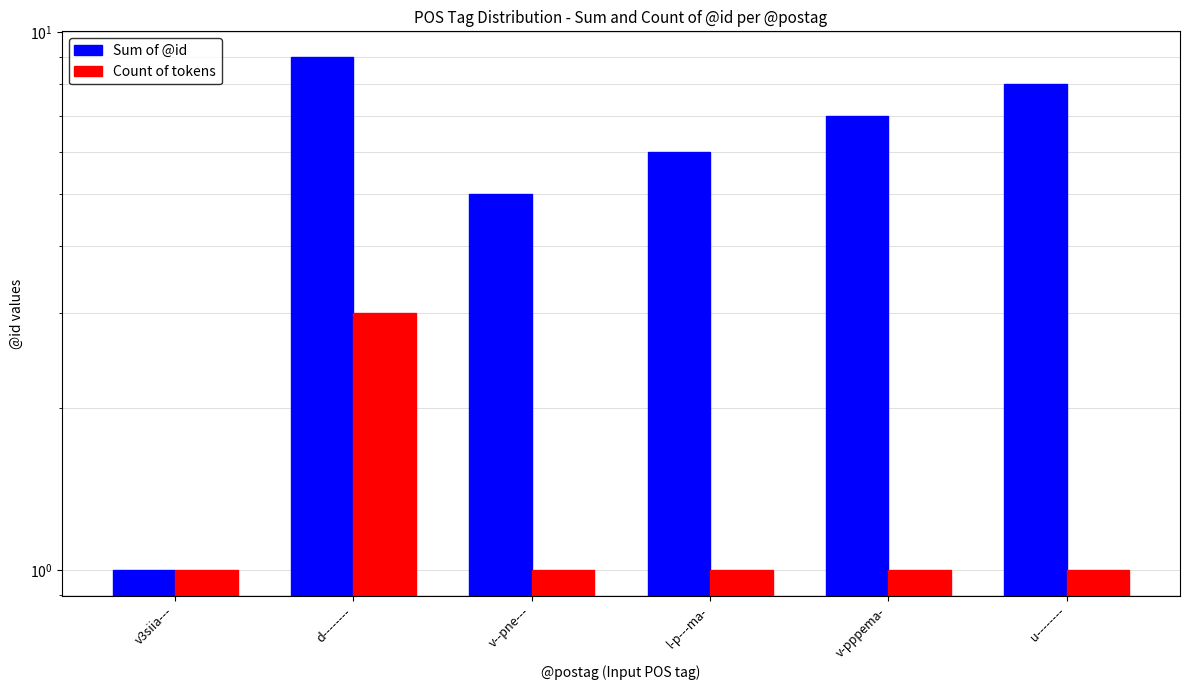

Which series has the largest total across all categories?

Sum of @id